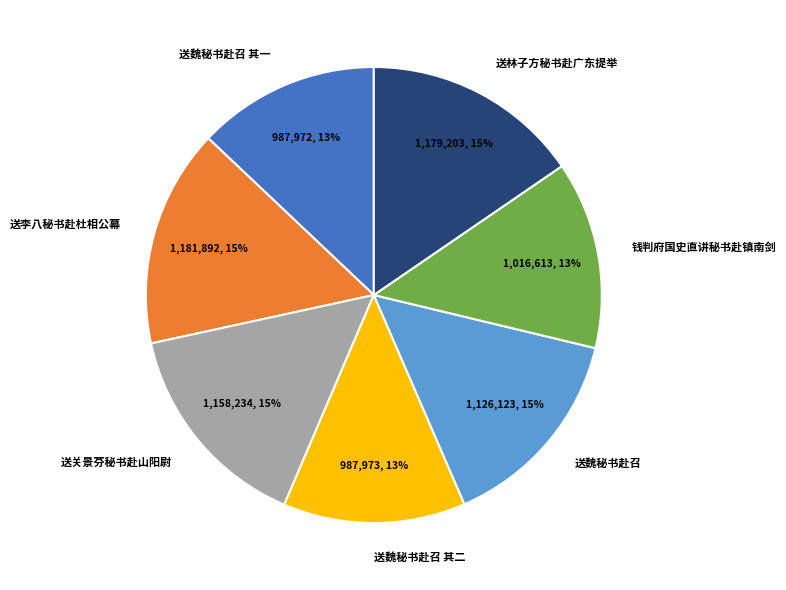

To the nearest percent, what is the combined percentage of 送林子方秘书赴广东提举 and 送魏秘书赴召 其二?

28%